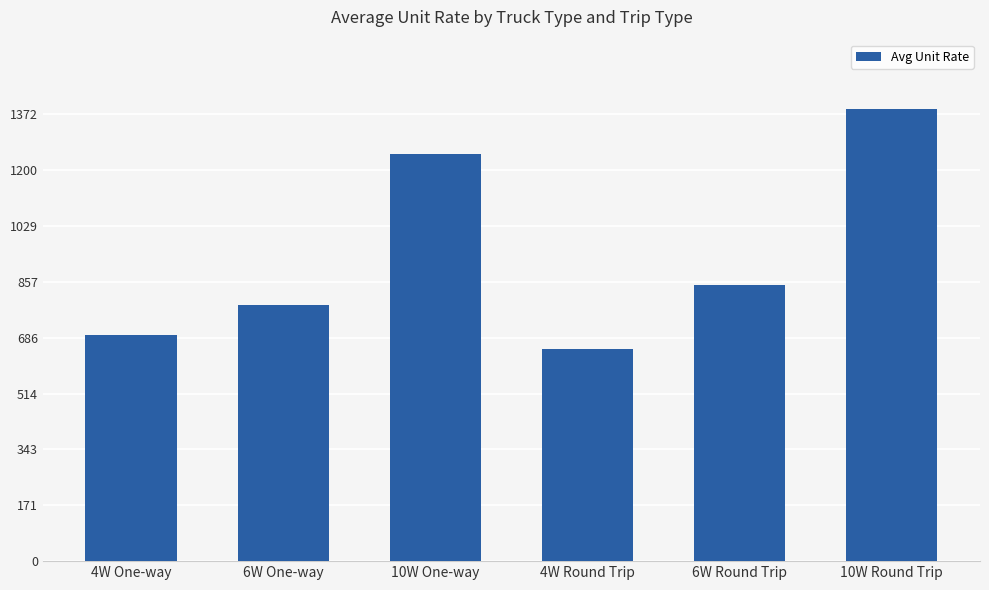

List the labels in order of value, largest first.

10W Round Trip, 10W One-way, 6W Round Trip, 6W One-way, 4W One-way, 4W Round Trip